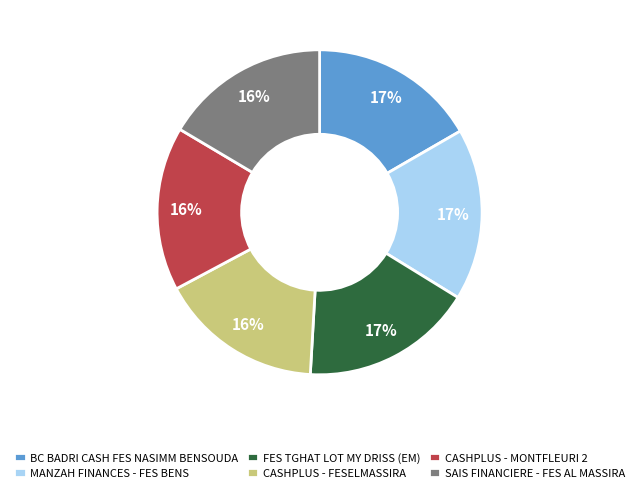

Which has a higher value, SAIS FINANCIERE - FES AL MASSIRA or FES TGHAT LOT MY DRISS (EM)?

FES TGHAT LOT MY DRISS (EM)